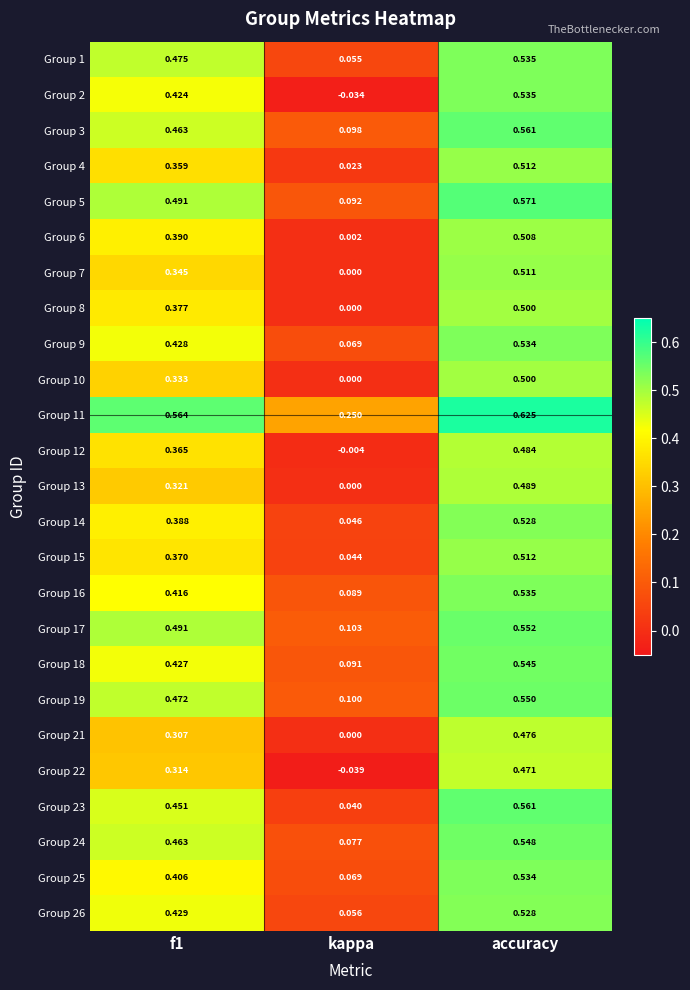

Is the value of Group 1 at f1 greater than the value of Group 8 at kappa?

Yes